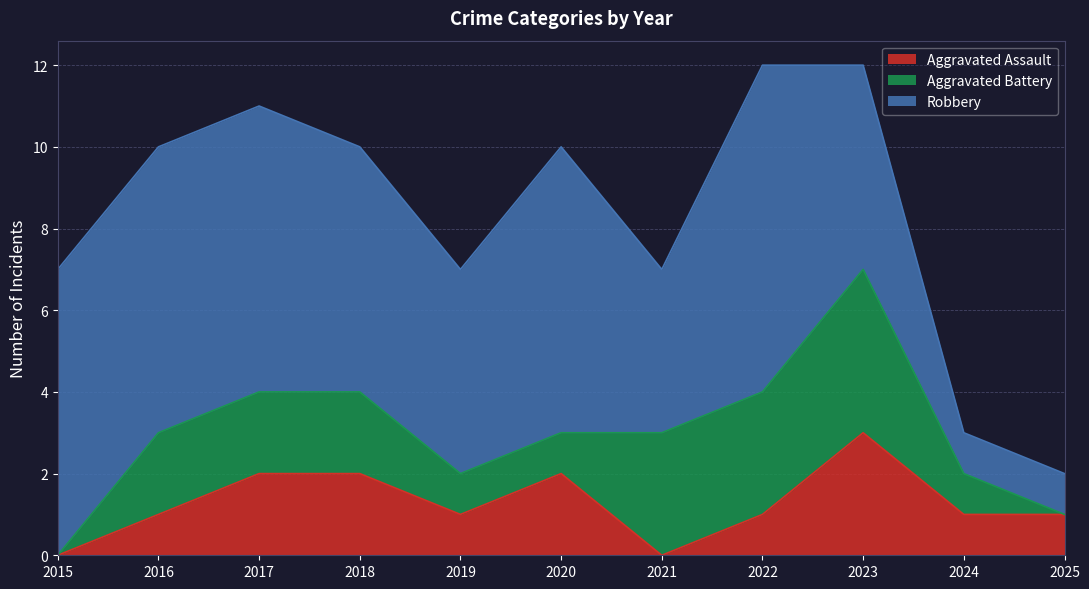

Which series has the largest range (max minus min)?

Robbery